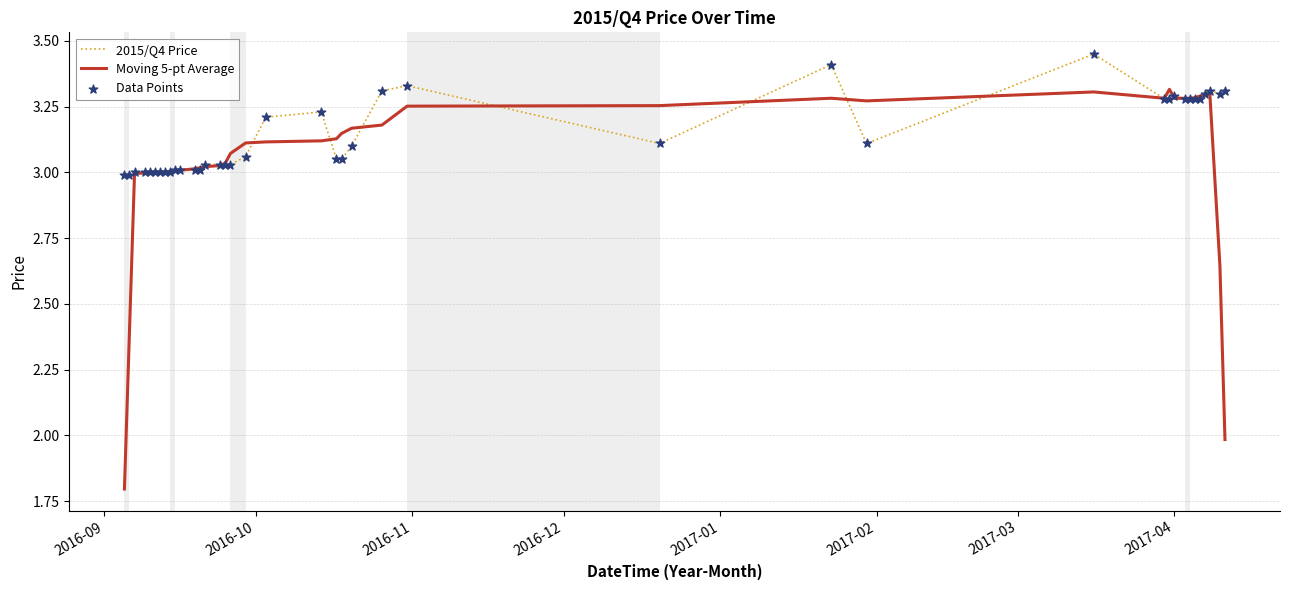

What is the minimum value shown in the chart?

1.8